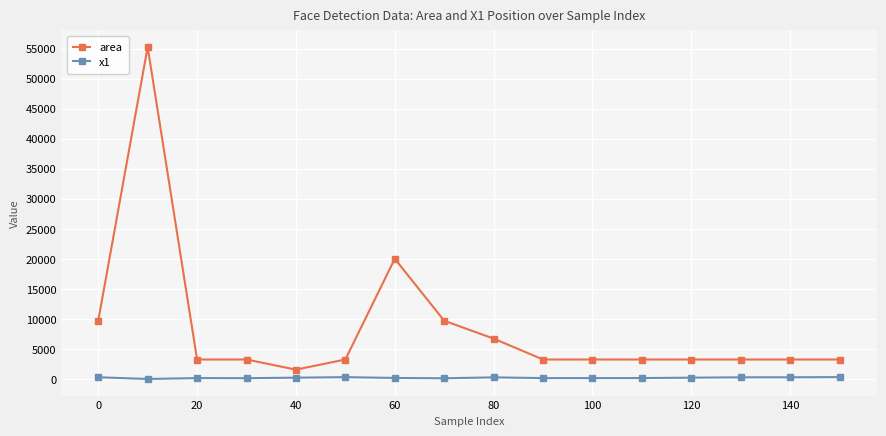

True or false: area and x1 intersect in this chart.

False